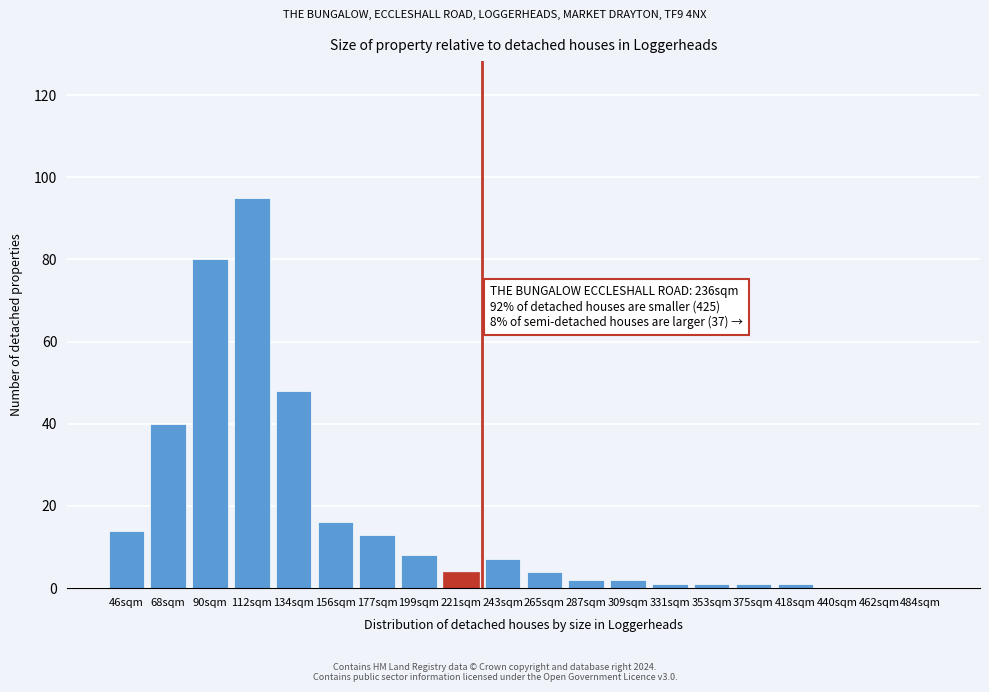

Reading left to right, what are all the values shown in this chart?

46sqm=14	68sqm=40	90sqm=80	112sqm=95	134sqm=48	156sqm=16	177sqm=13	199sqm=8	221sqm=4	243sqm=7	265sqm=4	287sqm=2	309sqm=2	331sqm=1	353sqm=1	375sqm=1	418sqm=1	440sqm=0	462sqm=0	484sqm=0